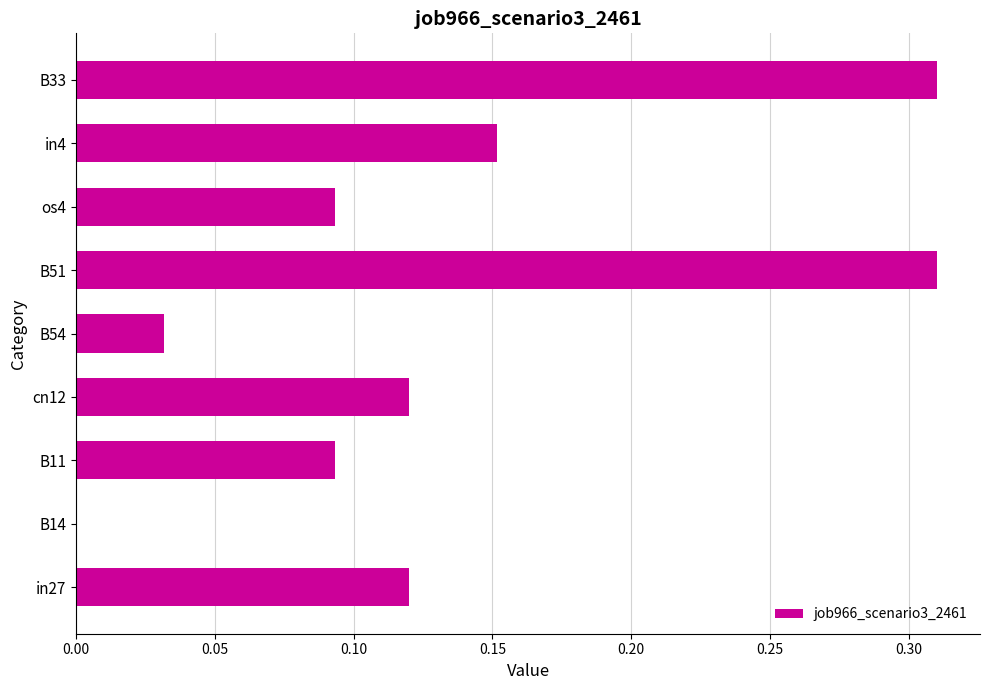

What is the change in value from B14 to B51?

+0.3